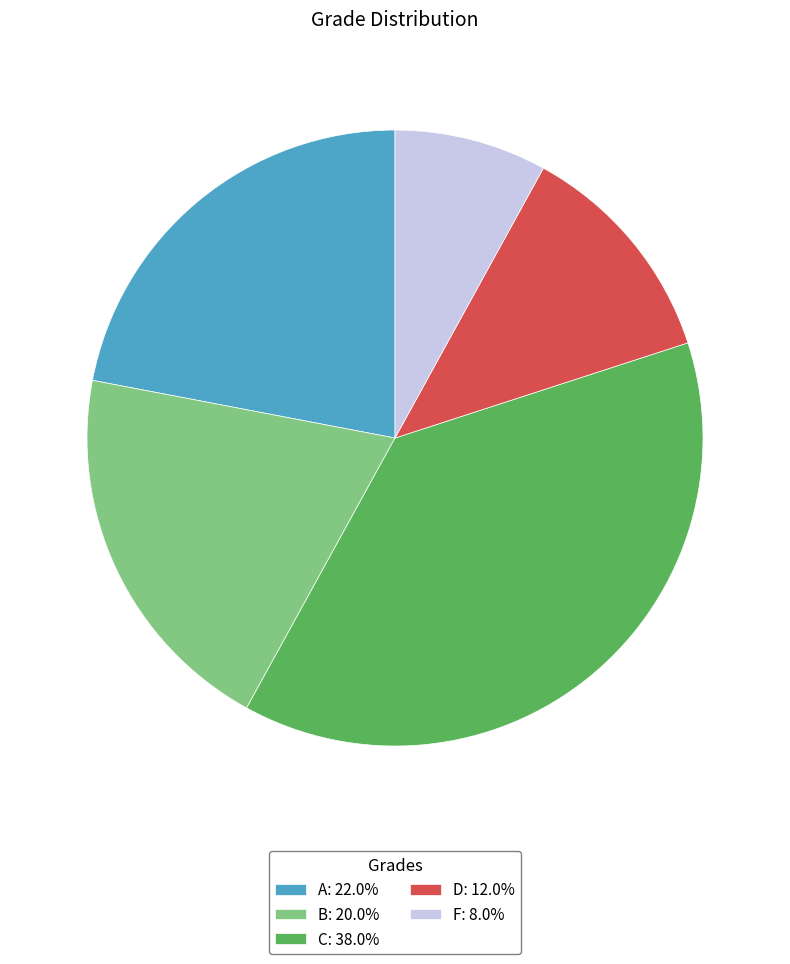

How many segments does this pie chart have?

5